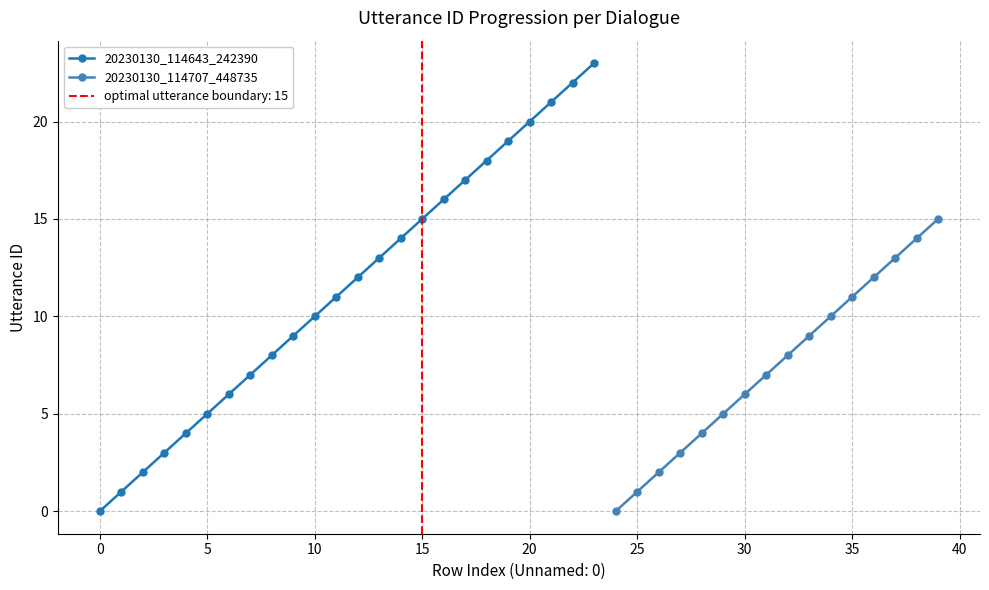

How many values in the 20230130_114643_242390 series are below 12?

12